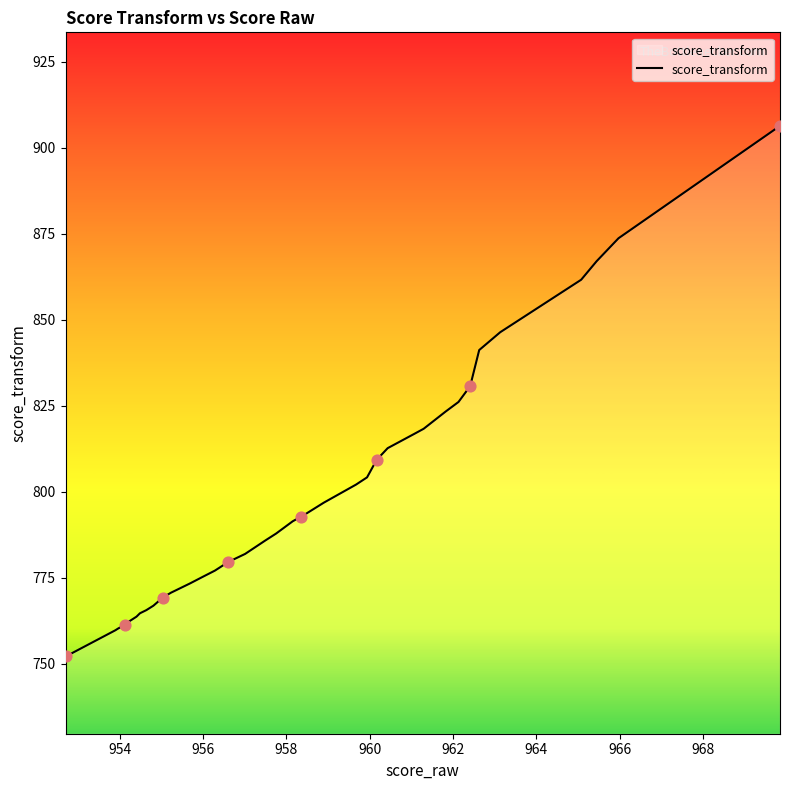

What is the greatest value displayed?

906.4